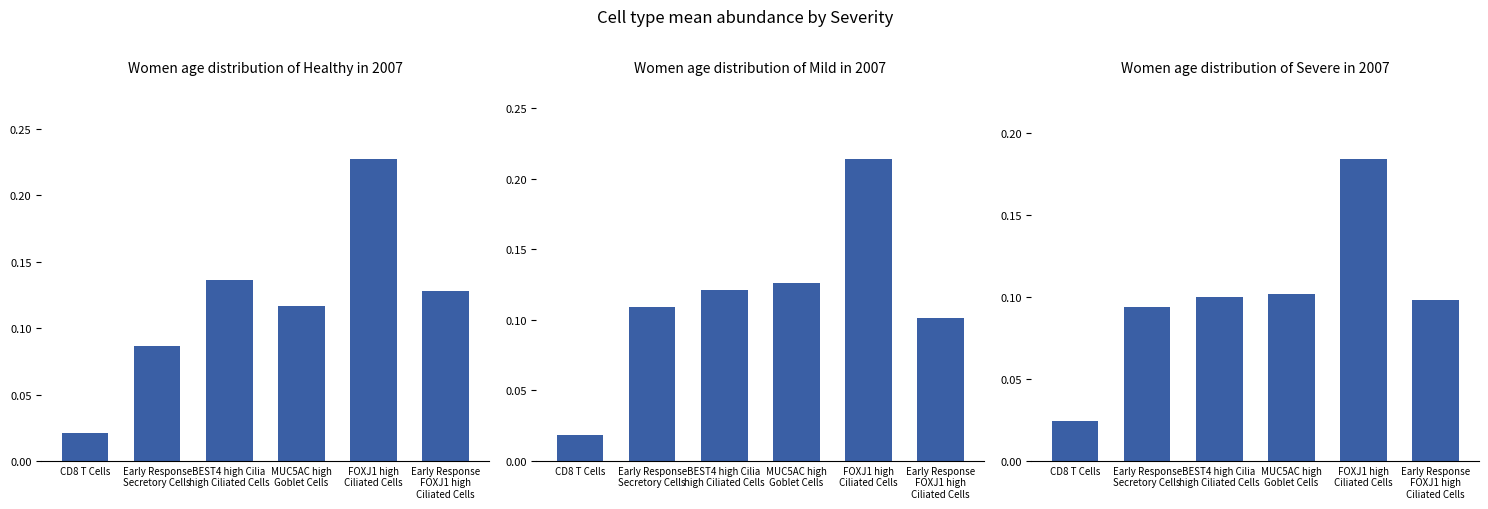

What is the label of the 6th bar from the right?

CD8 T Cells